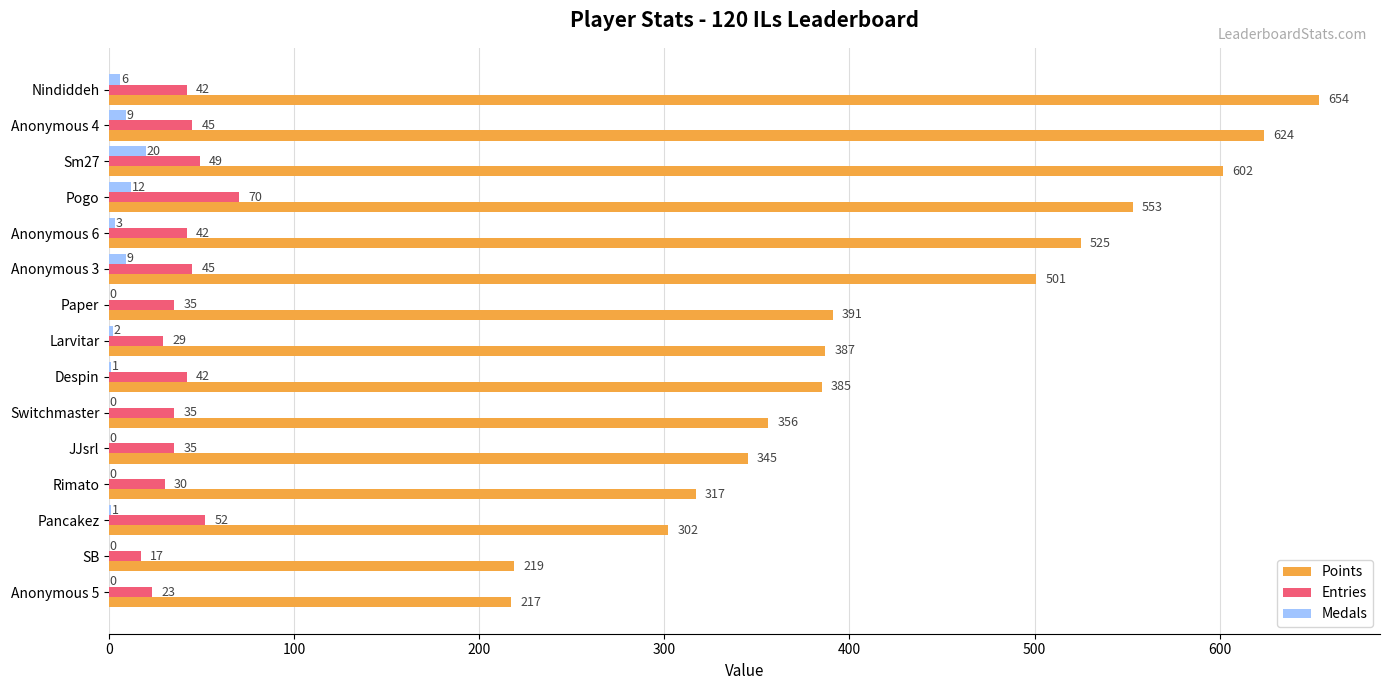

The Points series shows 324 at Anonymous 5. True or false?

False